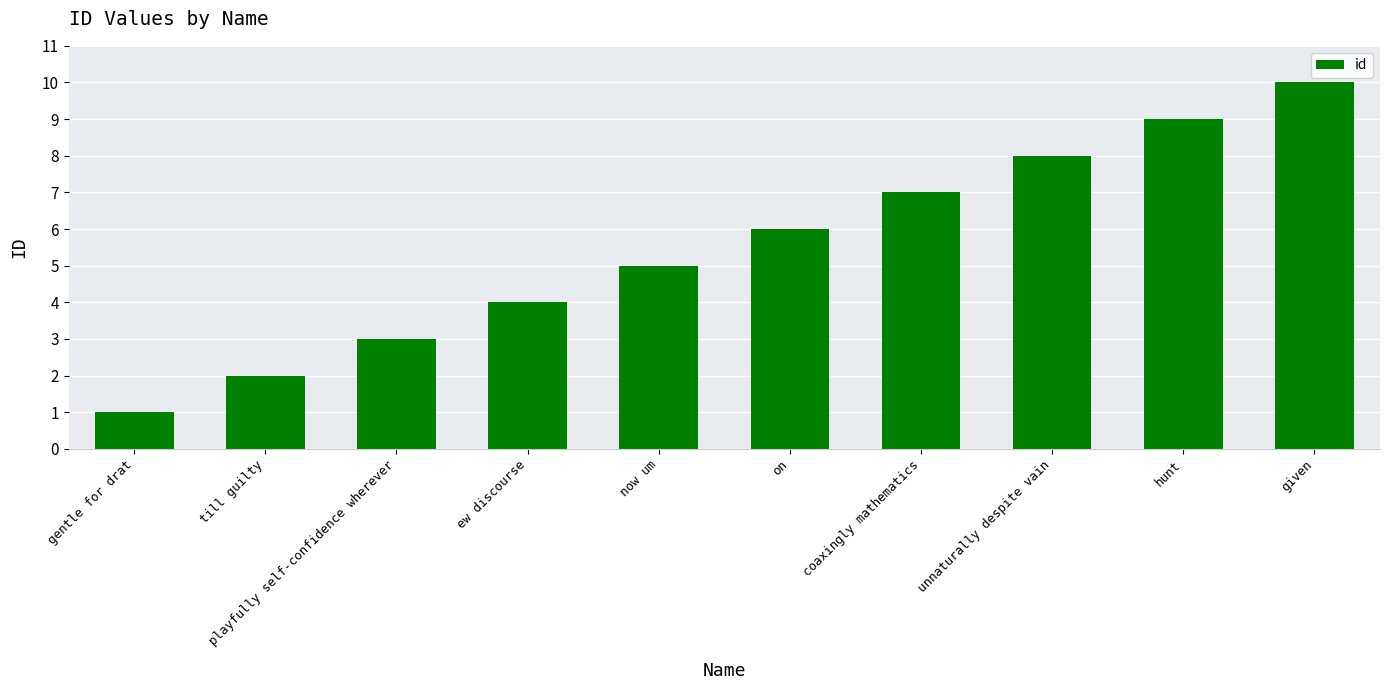

What is the ratio of the value at hunt to the value at coaxingly mathematics?

1.3